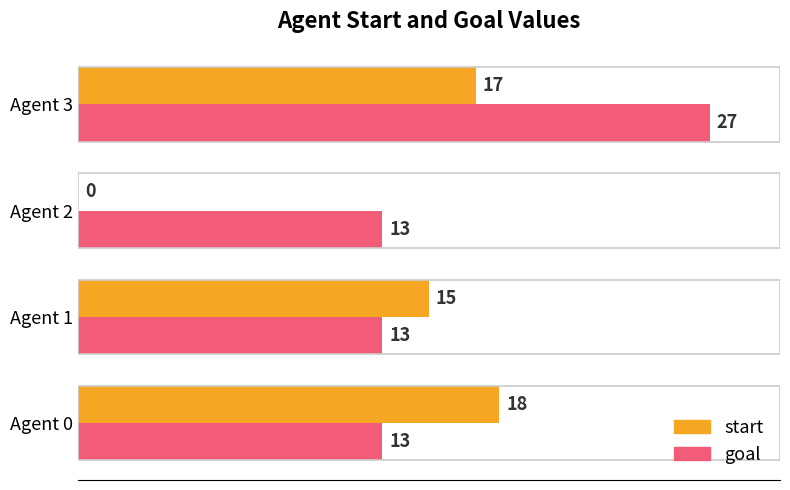

What is the sum of the start values at Agent 1 and Agent 3?

32